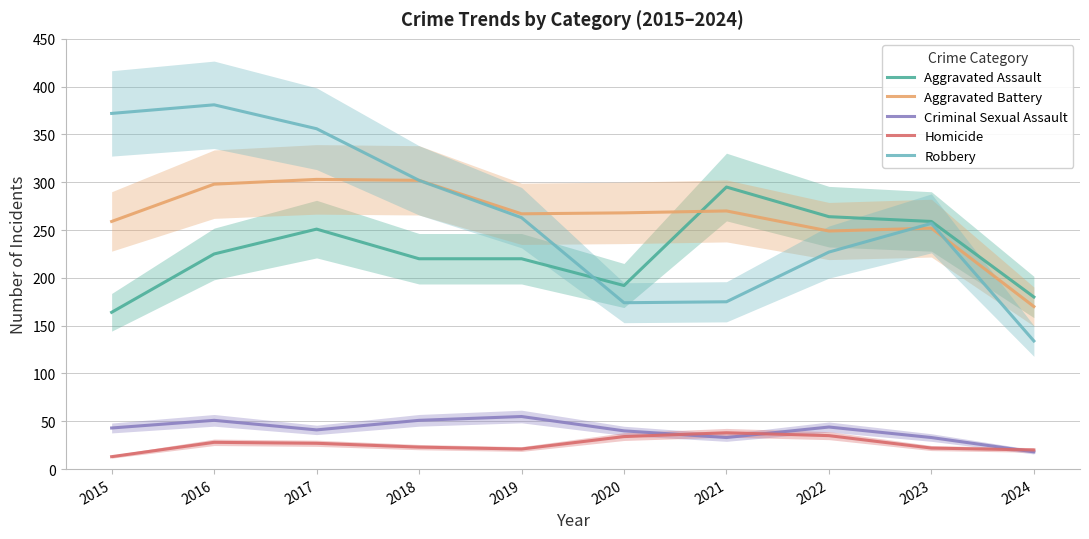

Where does the Homicide series first go above 27?

2016